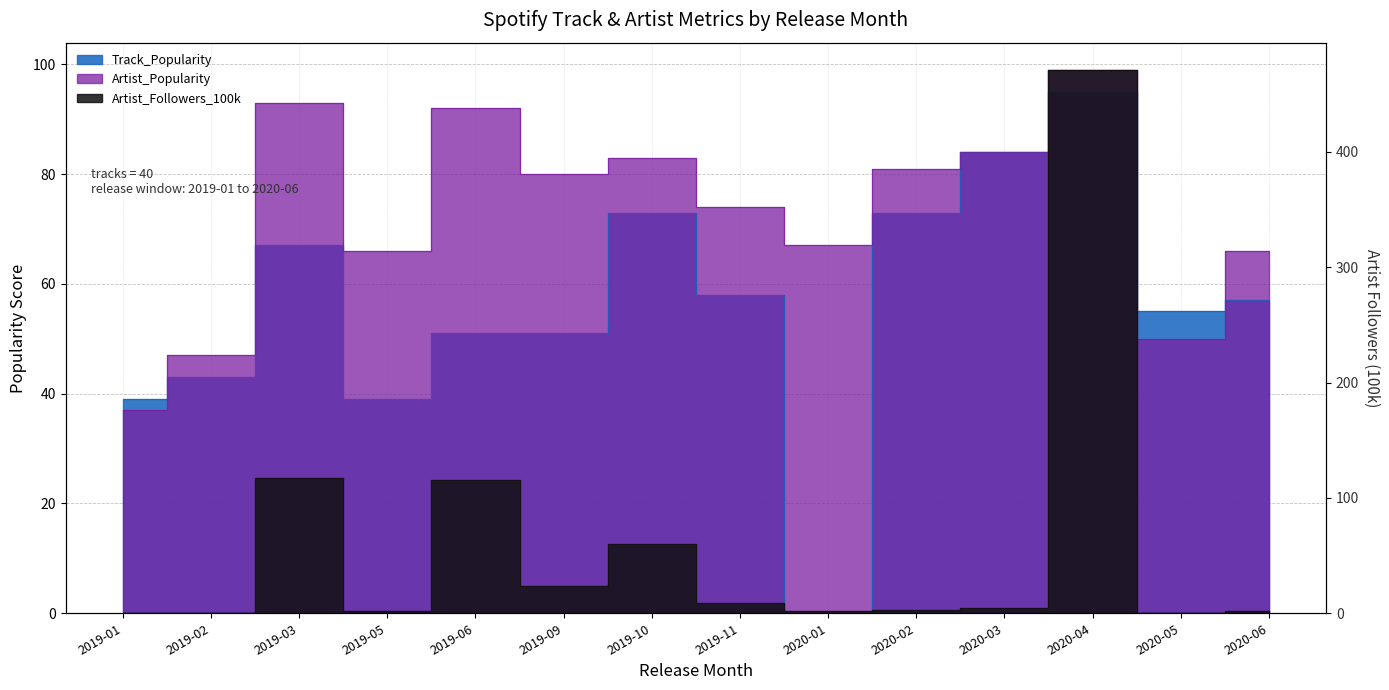

Where is Artist_Followers_100k nearest to the value 235?

2019-03